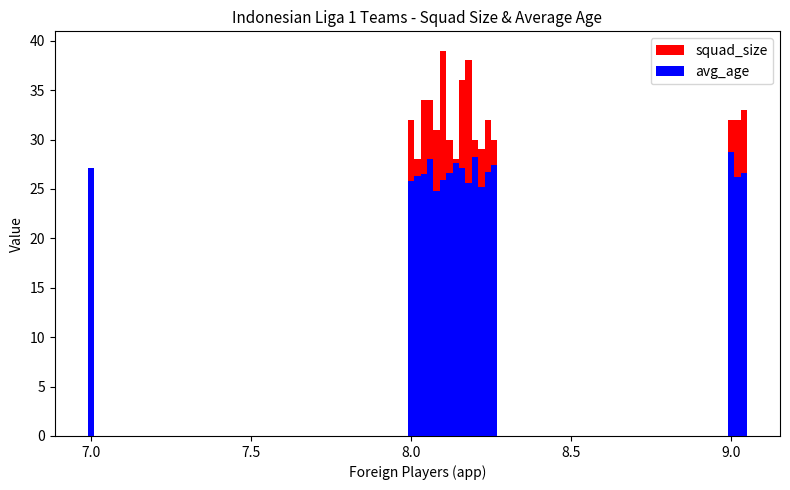

At which category does the chart reach its minimum across all series?

7